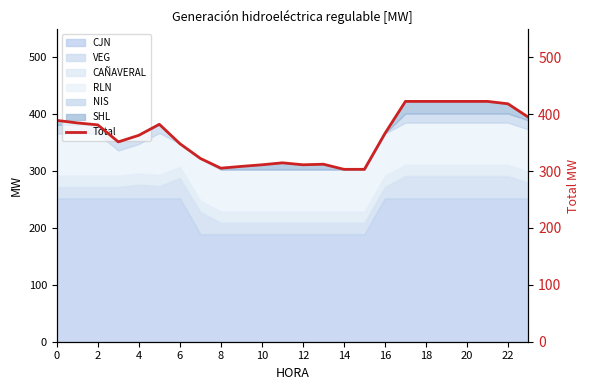

What is the average value?

361.6